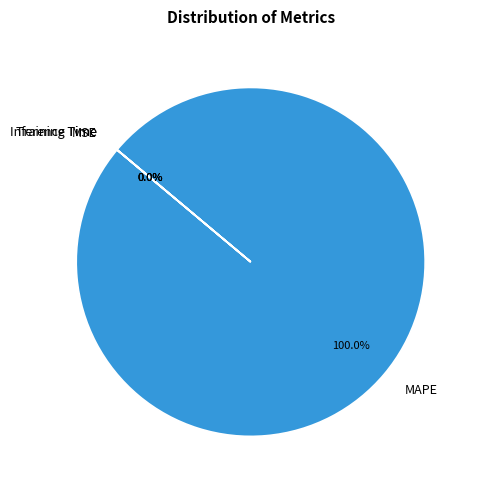

Which category has the biggest portion of the pie?

MAPE